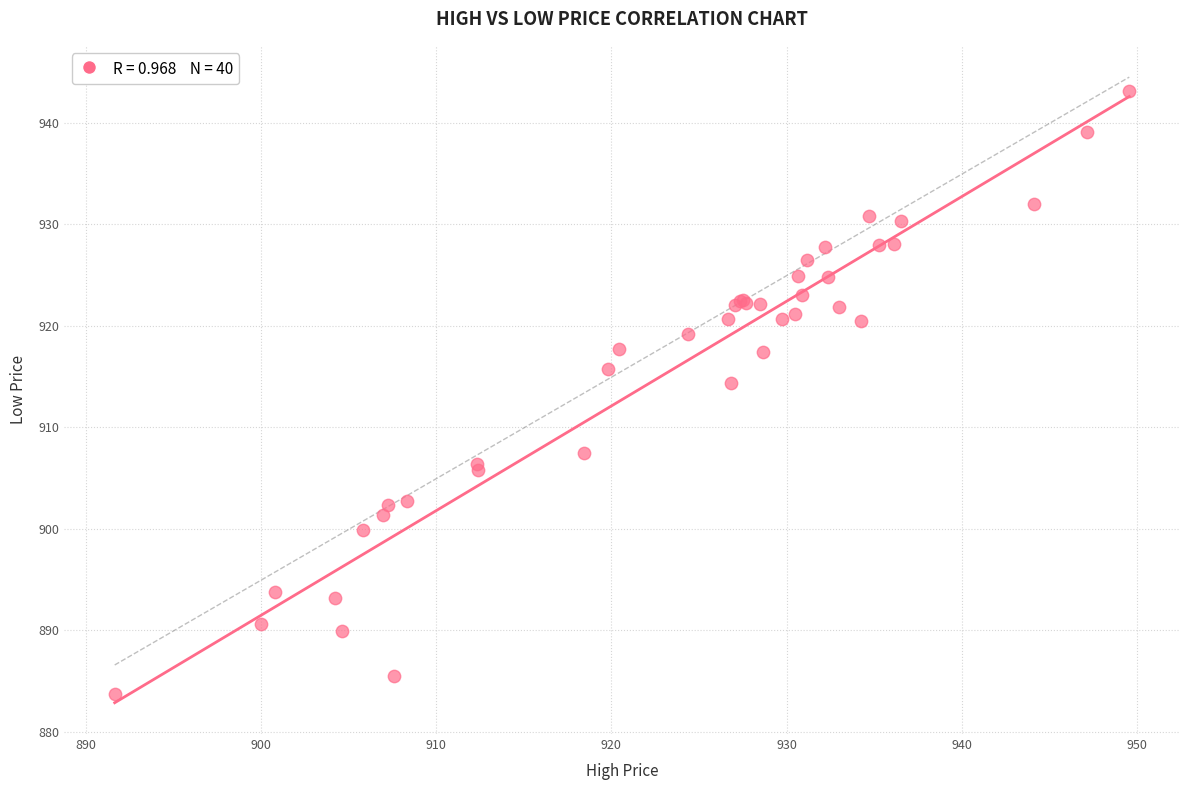

What Y value in the scatter plot is closest to 913?

914.4